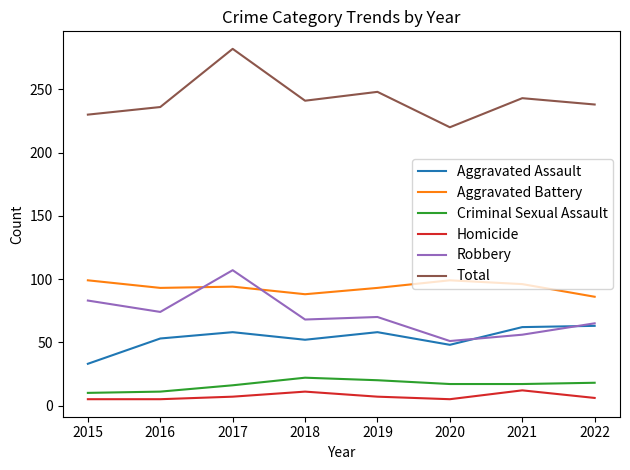

Read the Aggravated Battery value at 2018.

88